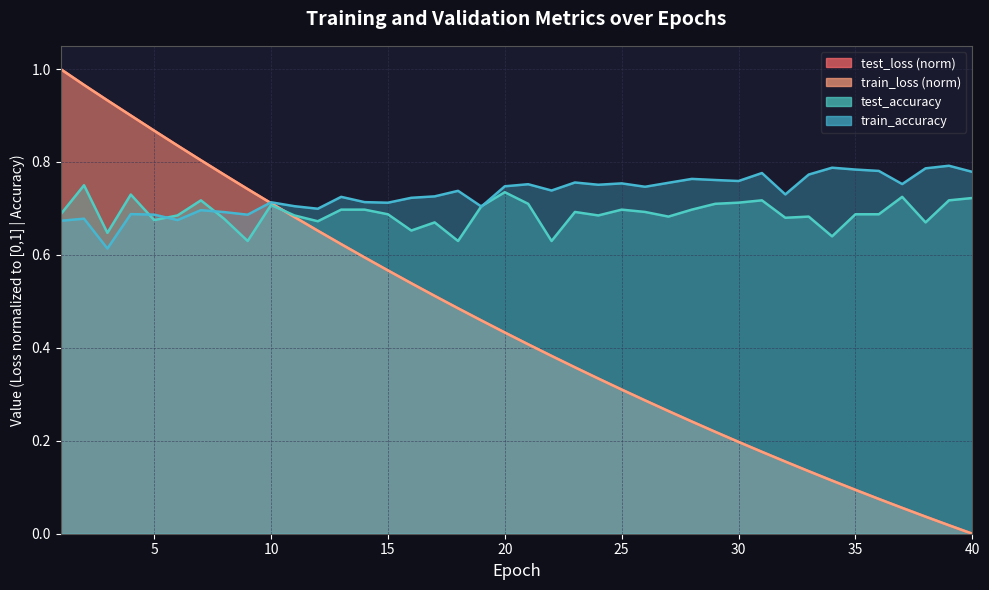

How many data points does each series have?

40